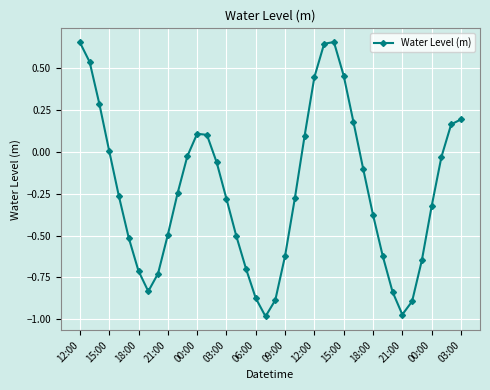

How many interior local valleys (lower than both neighbors) does the data have?

3